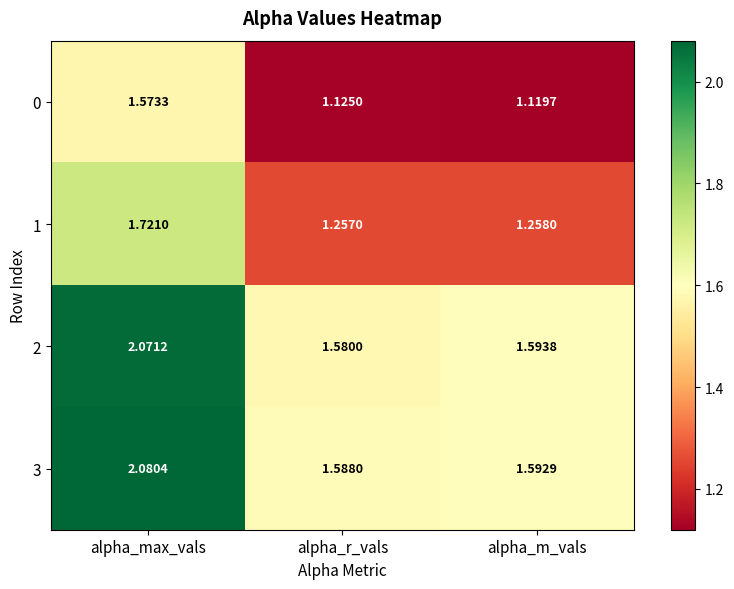

Where is 3 nearest to the value 1?

alpha_r_vals